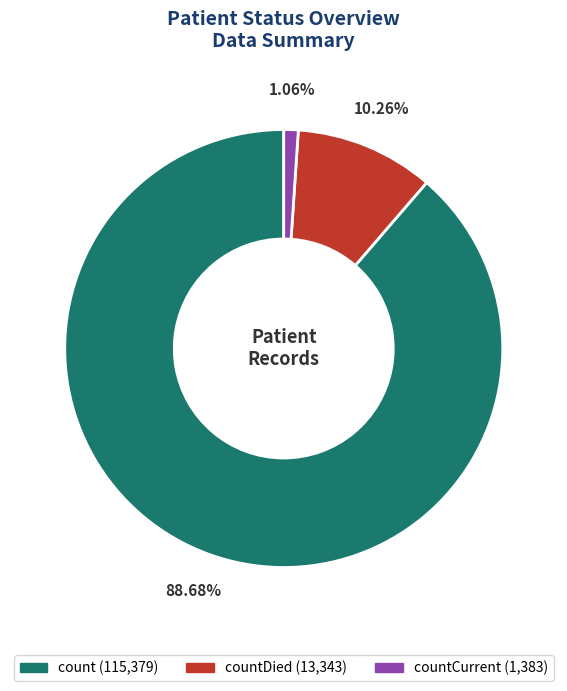

Is there any slice that represents more than half of the pie?

Yes